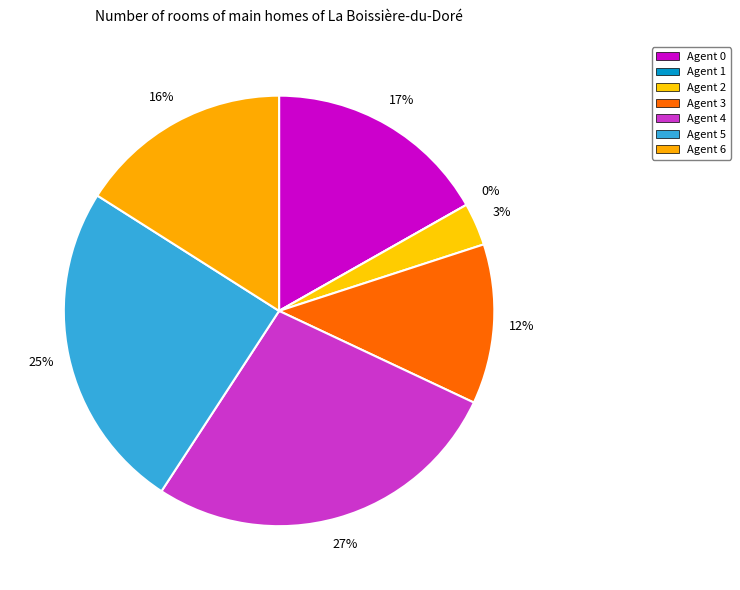

What is the change in value from Agent 1 to Agent 6?

+20